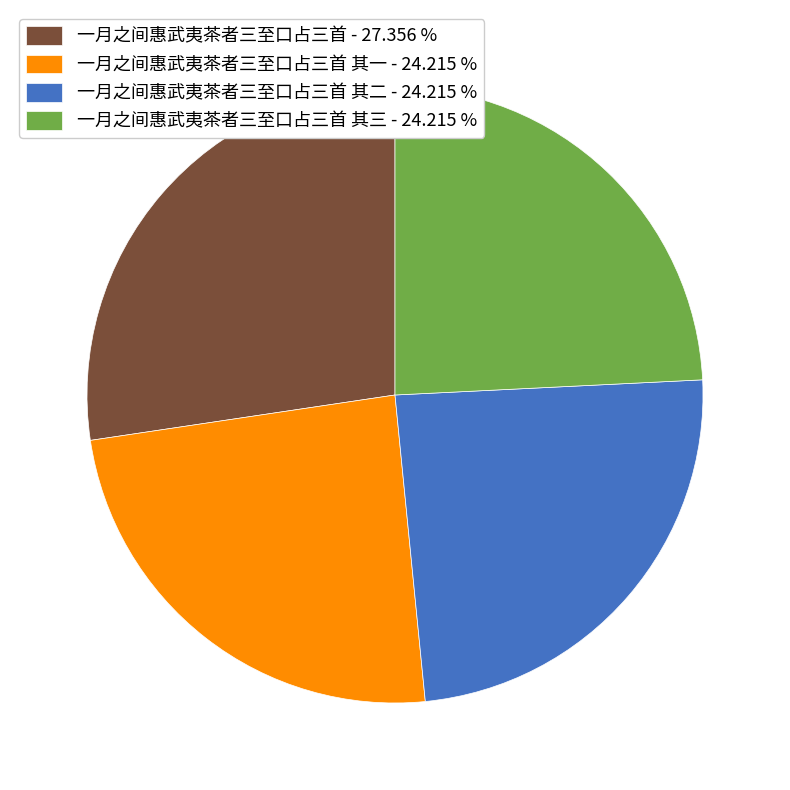

What is the largest slice in the pie chart?

一月之间惠武夷茶者三至口占三首 - 27.356 %